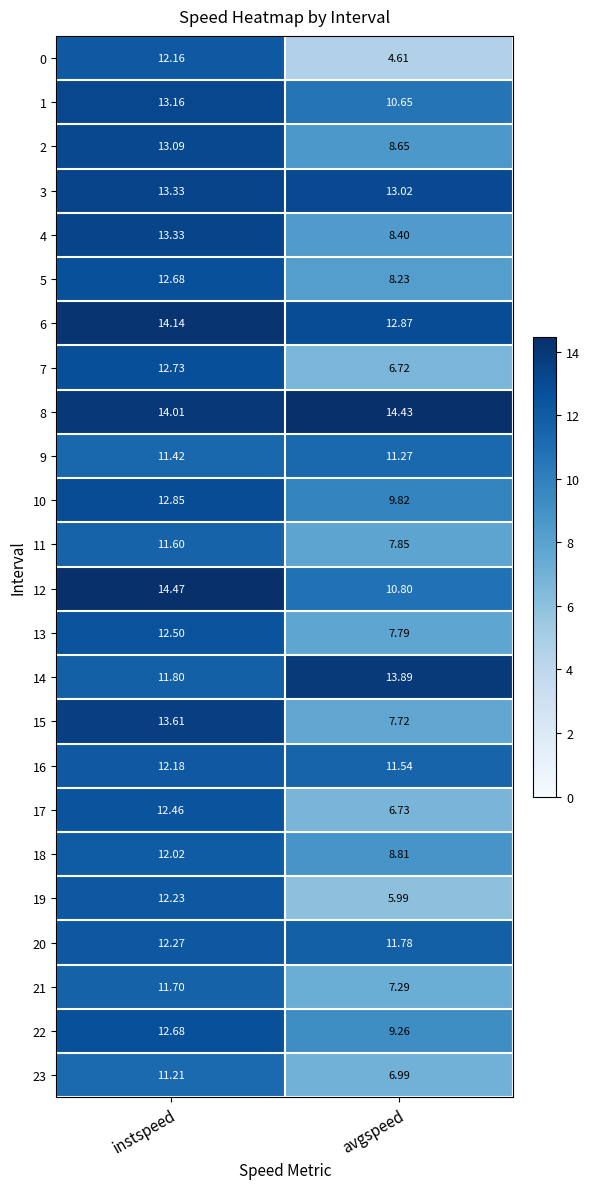

Which category has the highest value in the 19 series?

instspeed